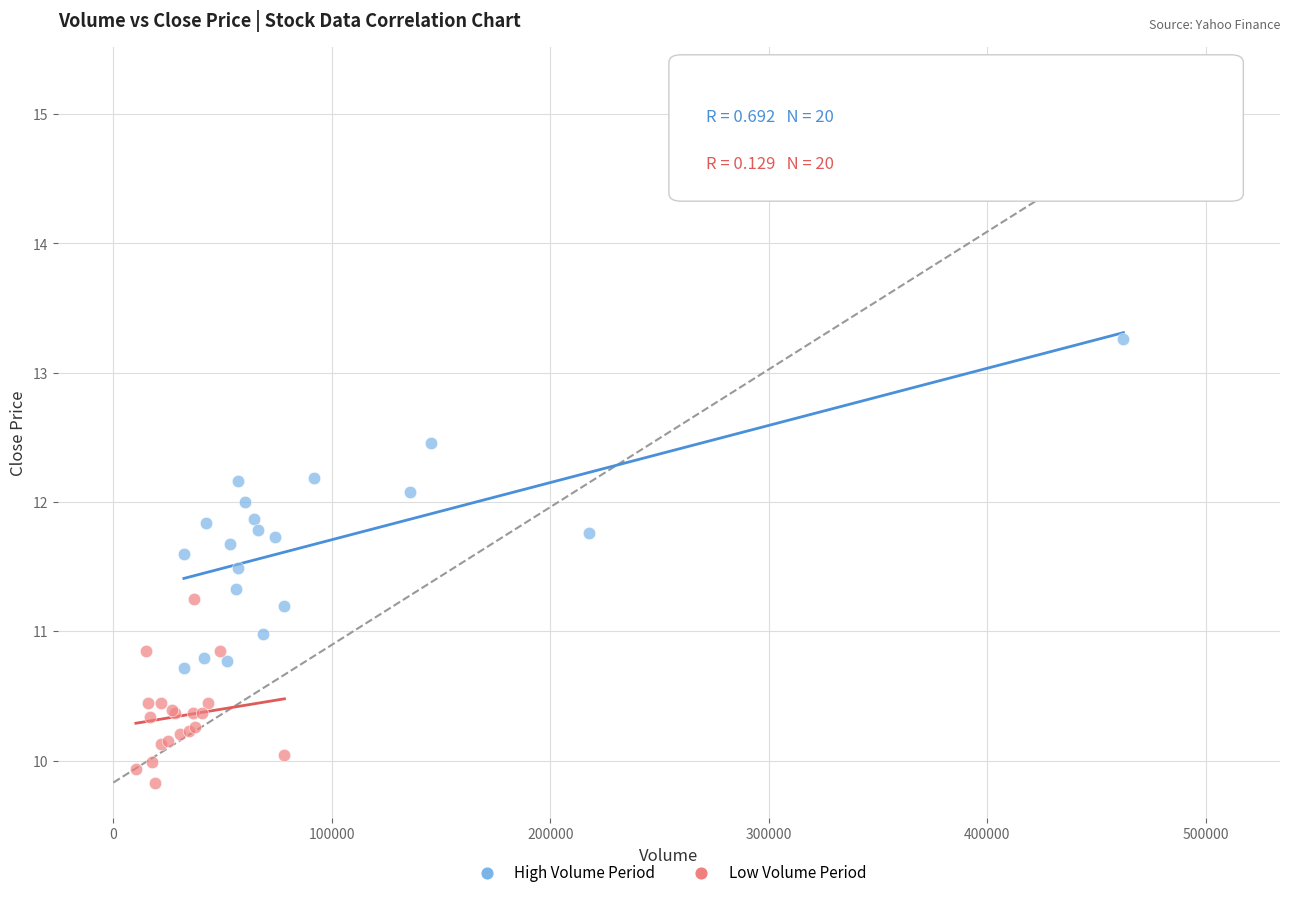

What are all the series names shown in the legend?

High Volume Period, Low Volume Period